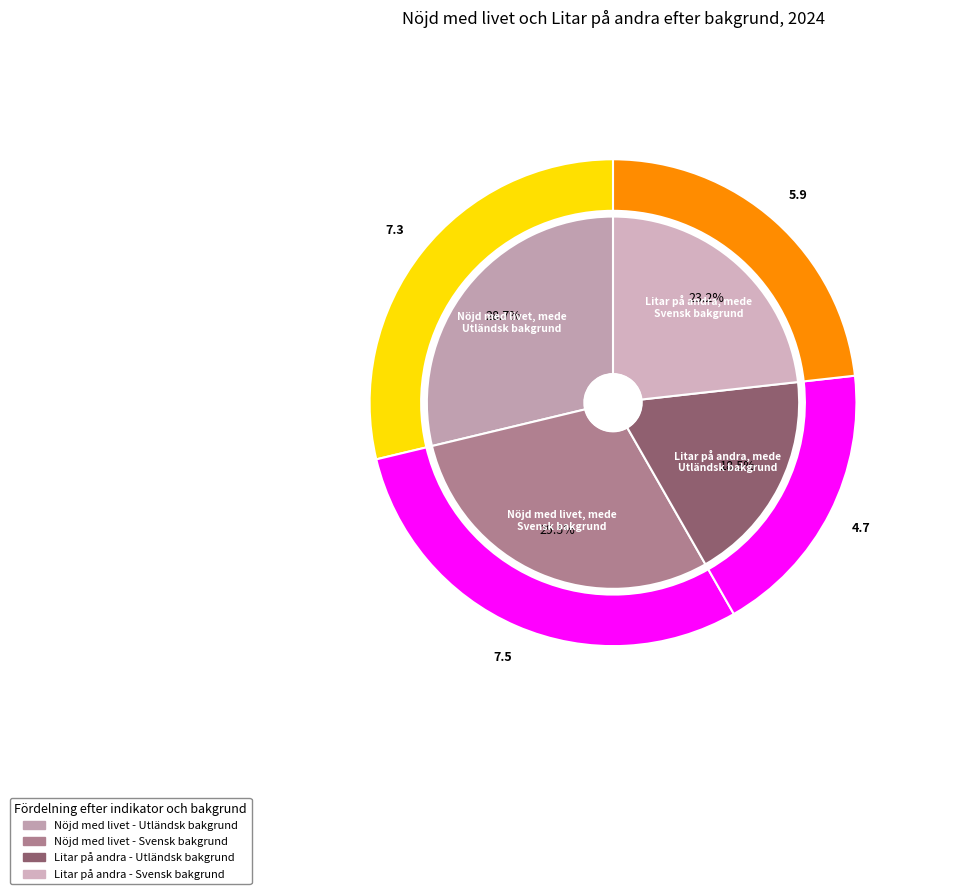

What percentage do Nöjd med livet, medelvärde - Svensk bakgrund and Nöjd med livet, medelvärde - Utländsk bakgrund together represent?

58.3%